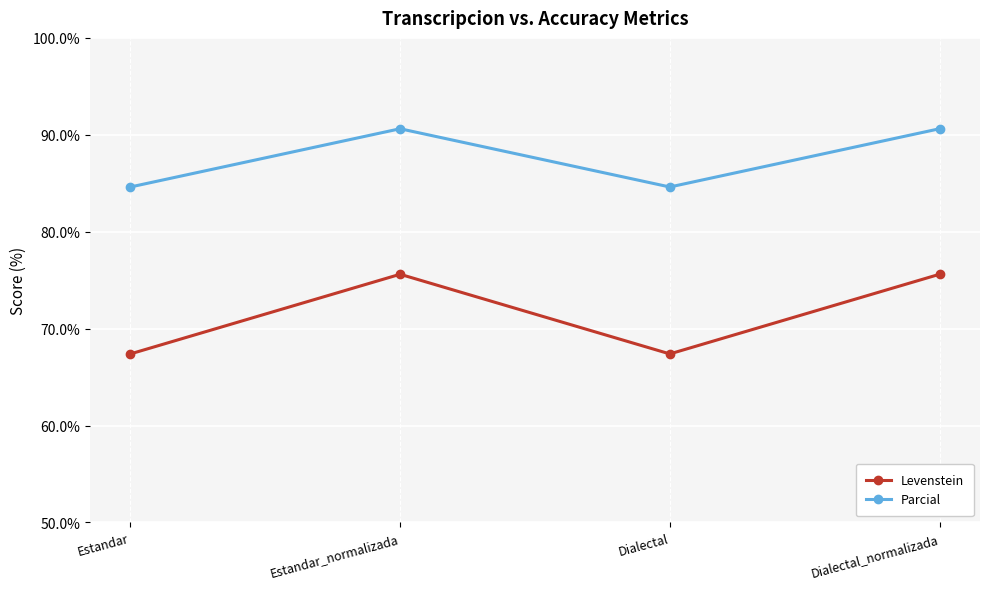

Rank the series by their maximum value, from lowest to highest.

Levenstein, Parcial